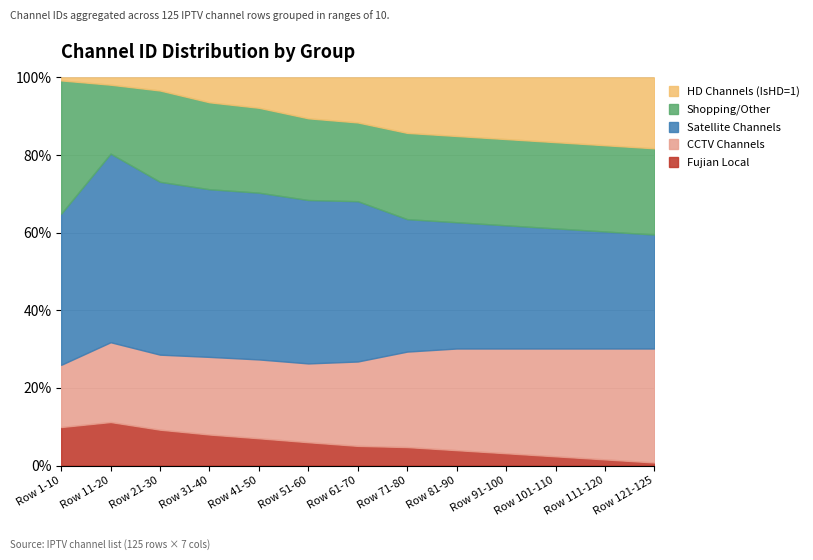

True or false: Fujian Local has a value of 3.2 at Row 41-50.

False